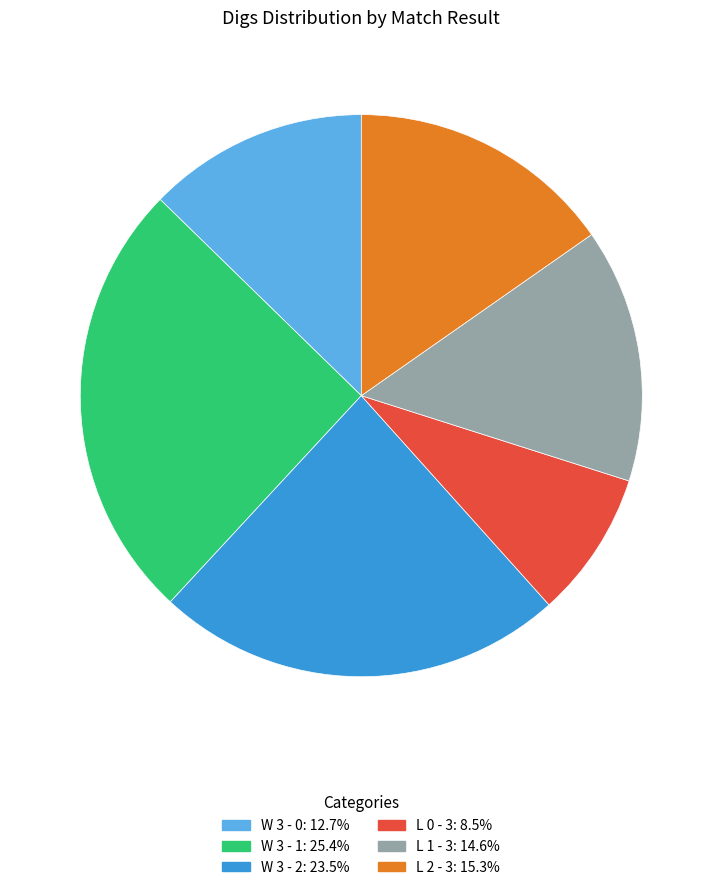

Count the number of slices in the pie.

6